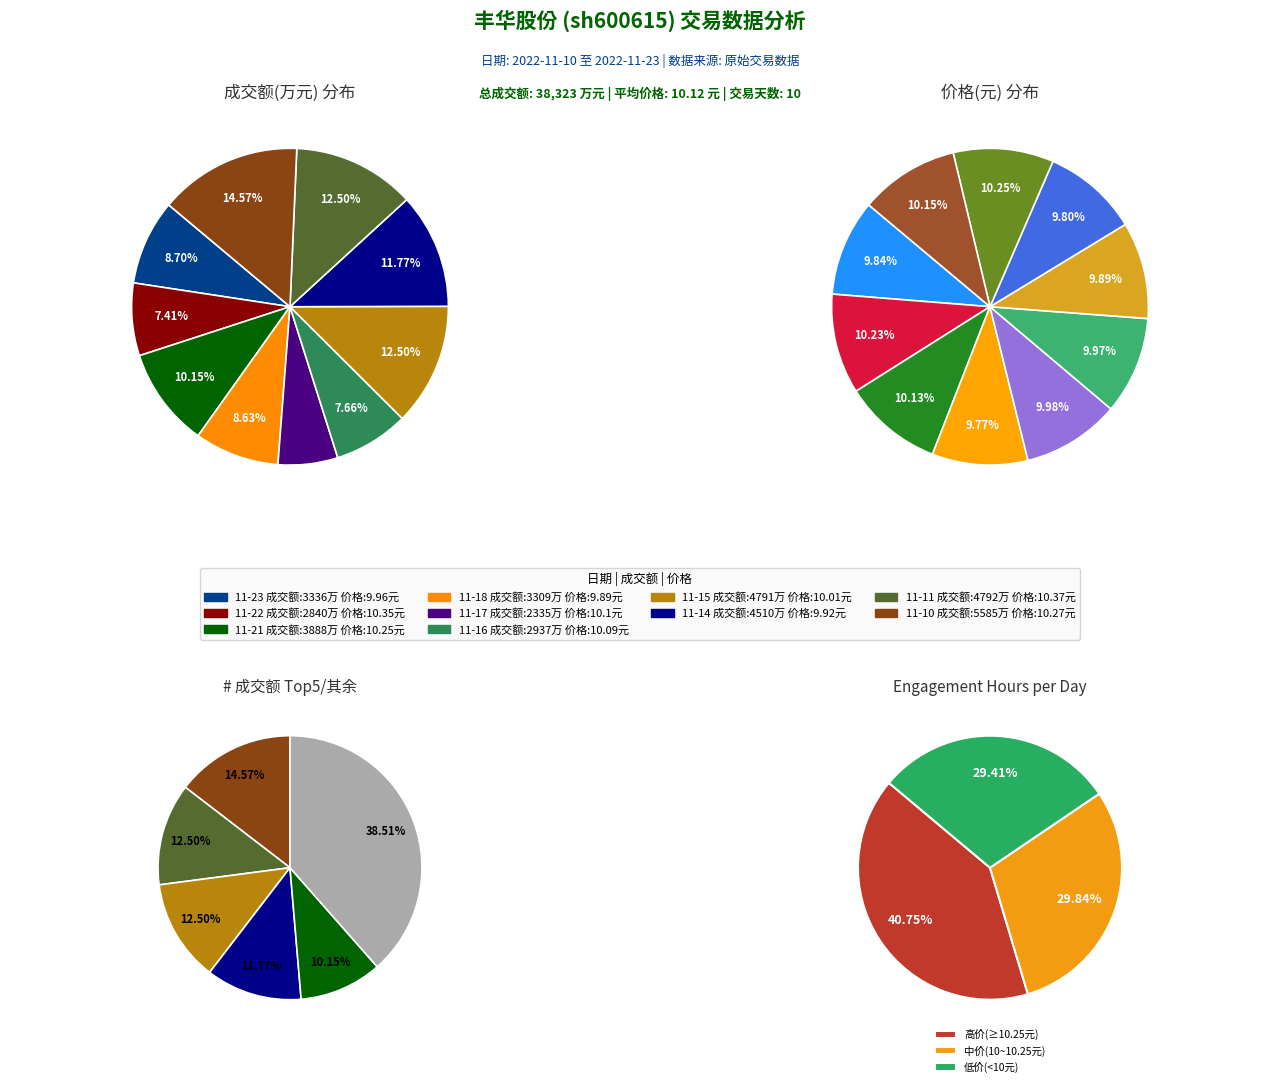

To the nearest percent, what is the difference between the largest and smallest slice percentages?

8%